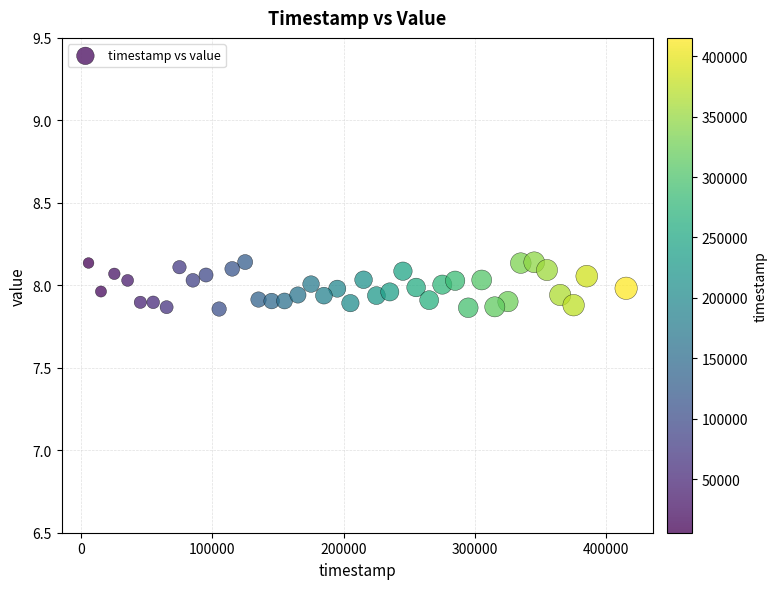

What is the range of Y values (max minus min)?

0.3